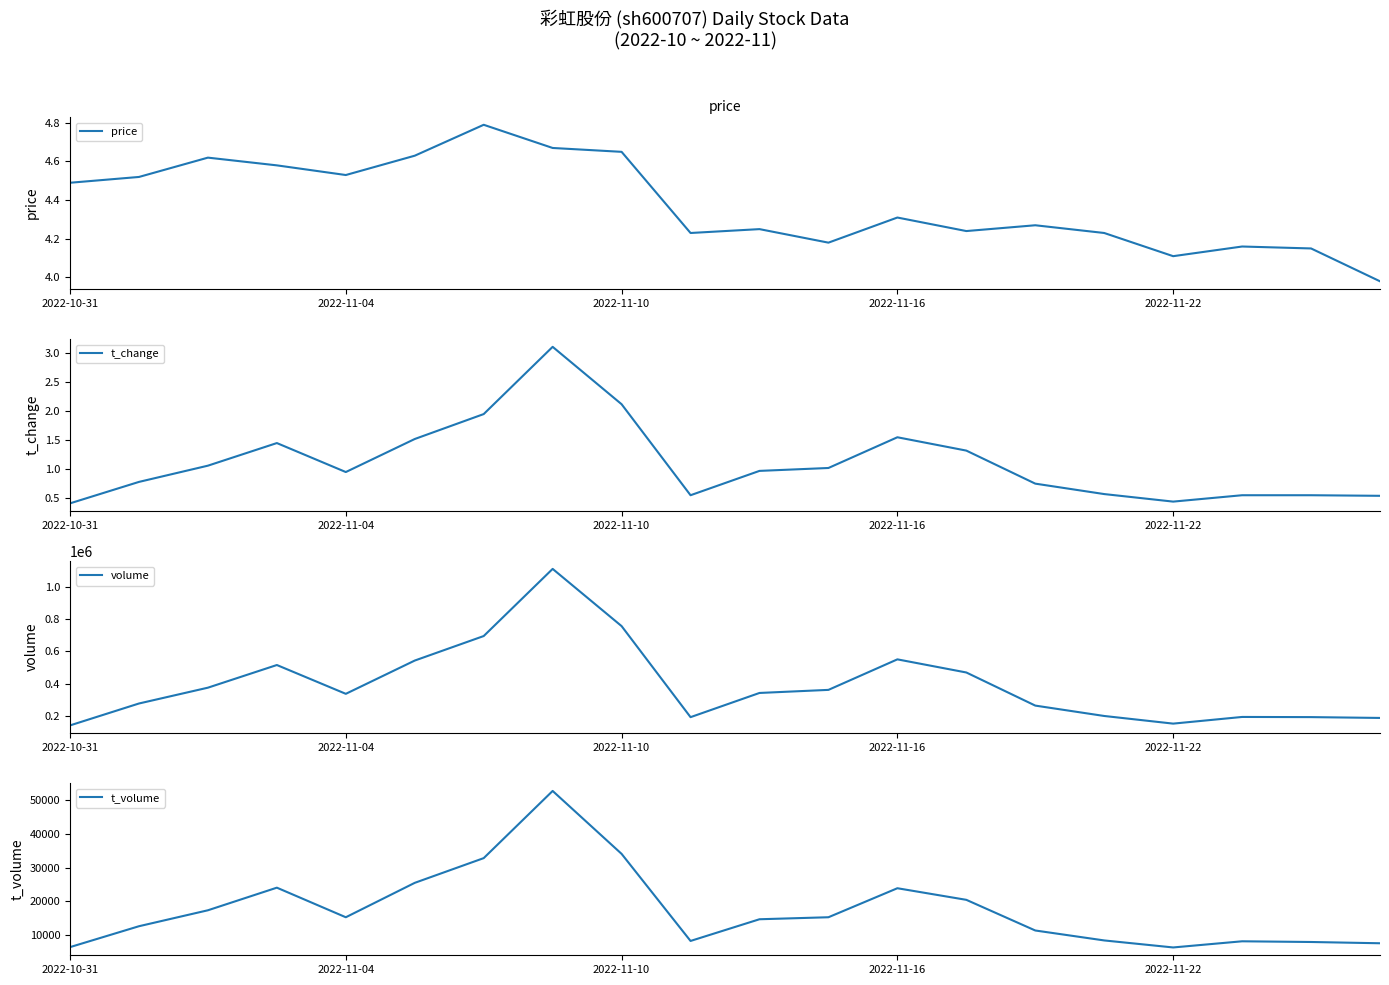

Where does the price series first go above 4?

2022-10-31